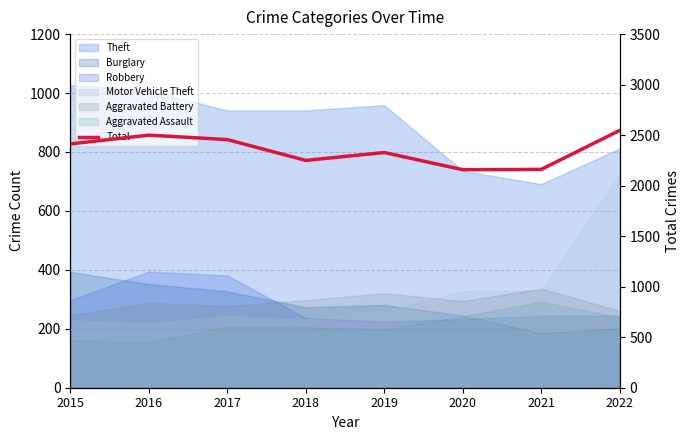

List the labels in order of value, smallest first.

2020, 2021, 2018, 2019, 2015, 2017, 2016, 2022